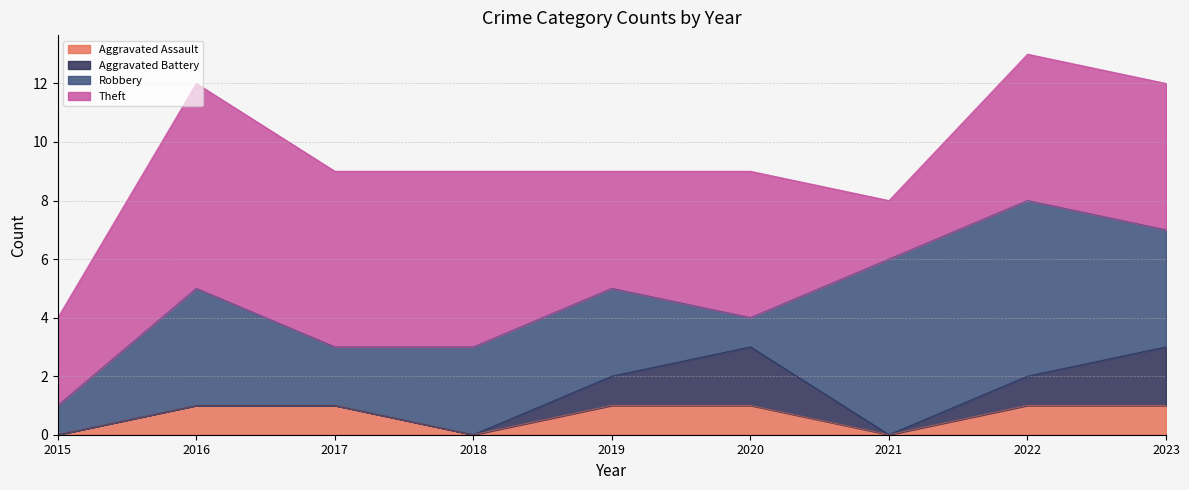

Which has a higher value, 2017 or 2015?

2017